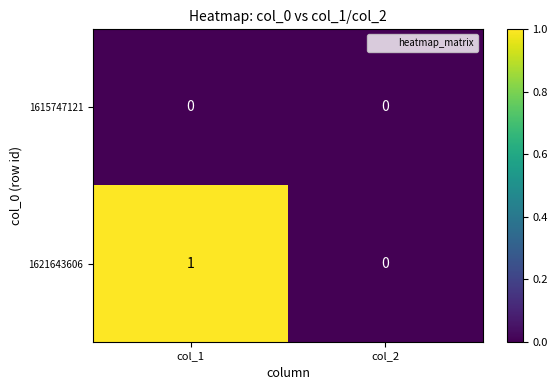

Reading right to left, list all the values displayed in this chart.

1615747121: 0	0
1621643606: 0	1